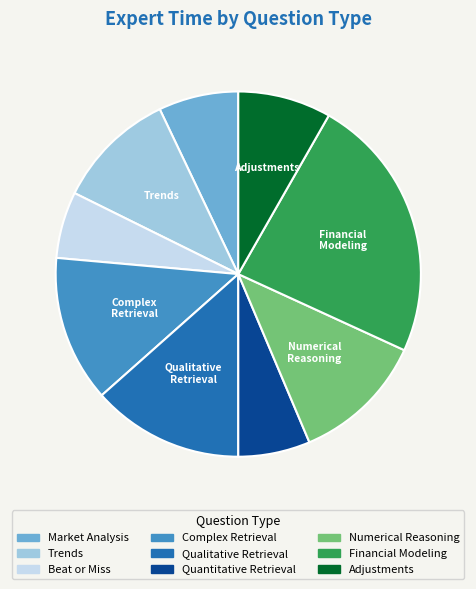

Do Beat or Miss and Numerical Reasoning together represent more than half of the pie?

No